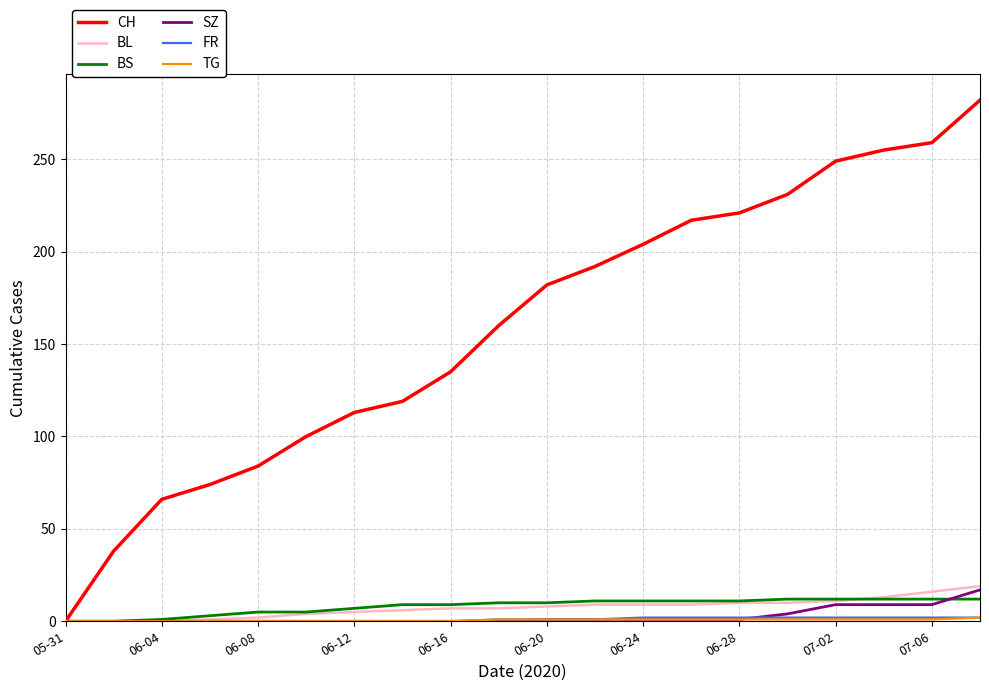

What is the maximum value shown in the chart?

282